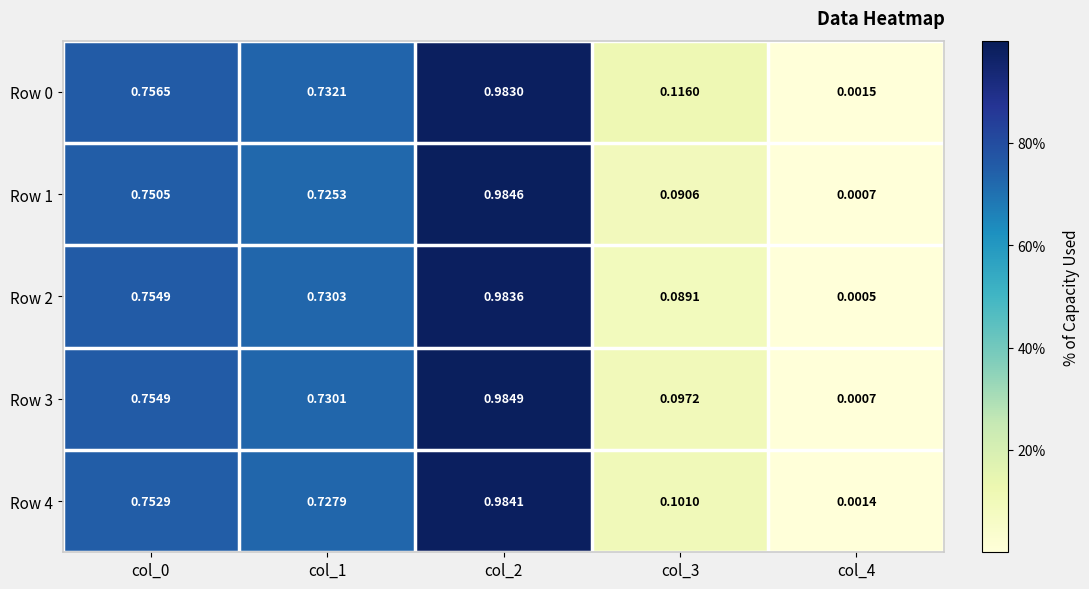

Is the value of Row 3 at col_4 greater than the value of Row 2 at col_4?

Yes